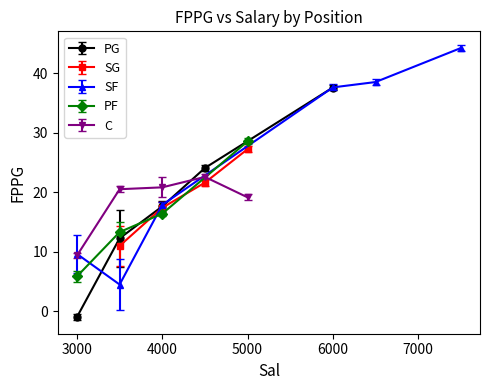

What is the total value across all series at 0?

98.9